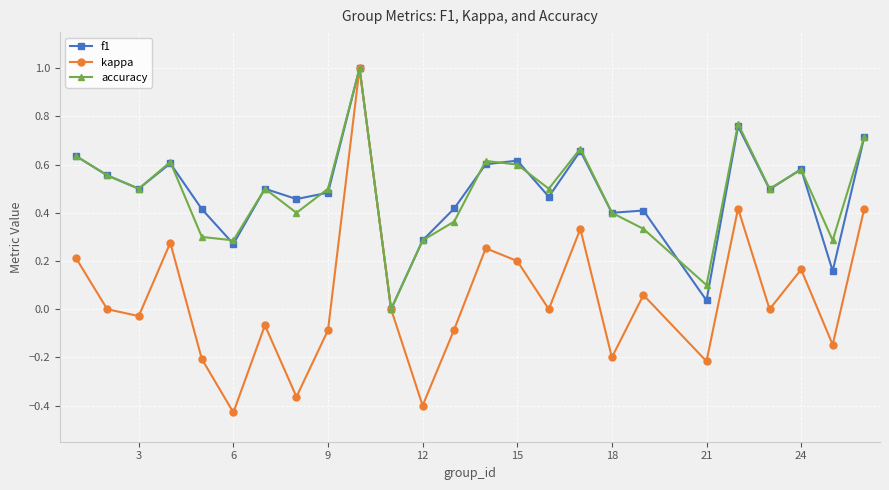

What is the highest value of the f1 series?

1.0